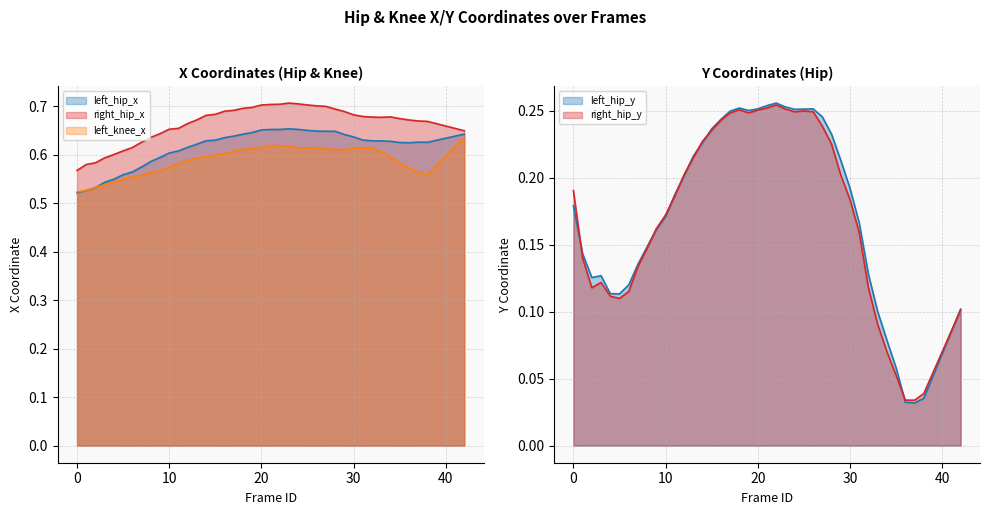

At 2, list the series in order from smallest to largest.

right_hip_y, left_hip_y, left_hip_x, left_knee_x, right_hip_x